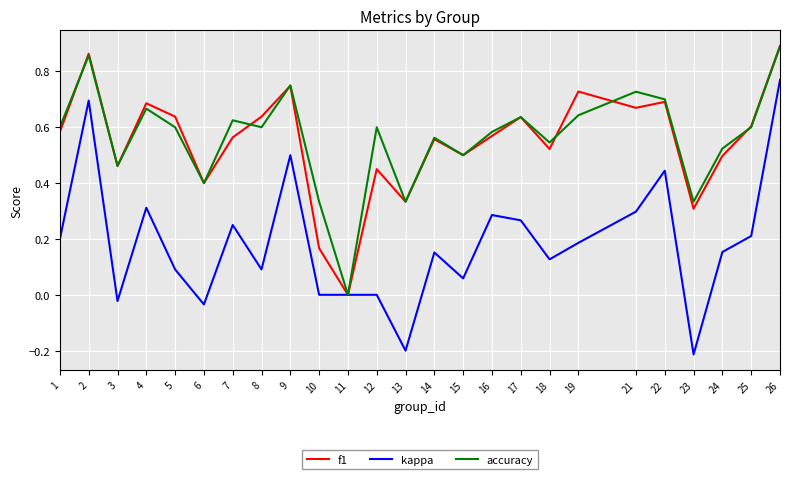

What is the total value across all series at 5?

1.3